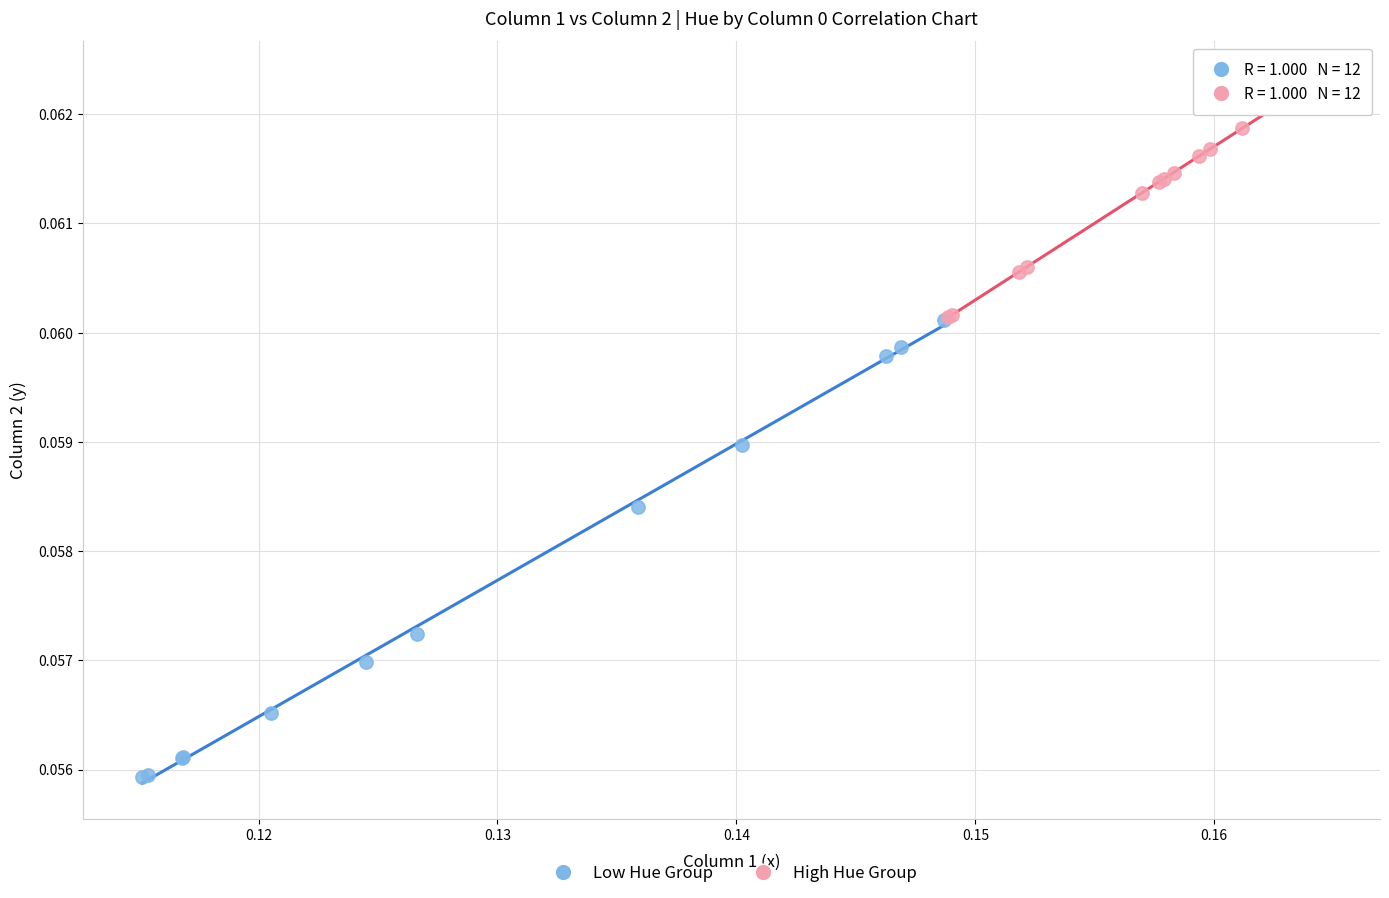

What are all the series names shown in the legend?

Low Hue Group, High Hue Group